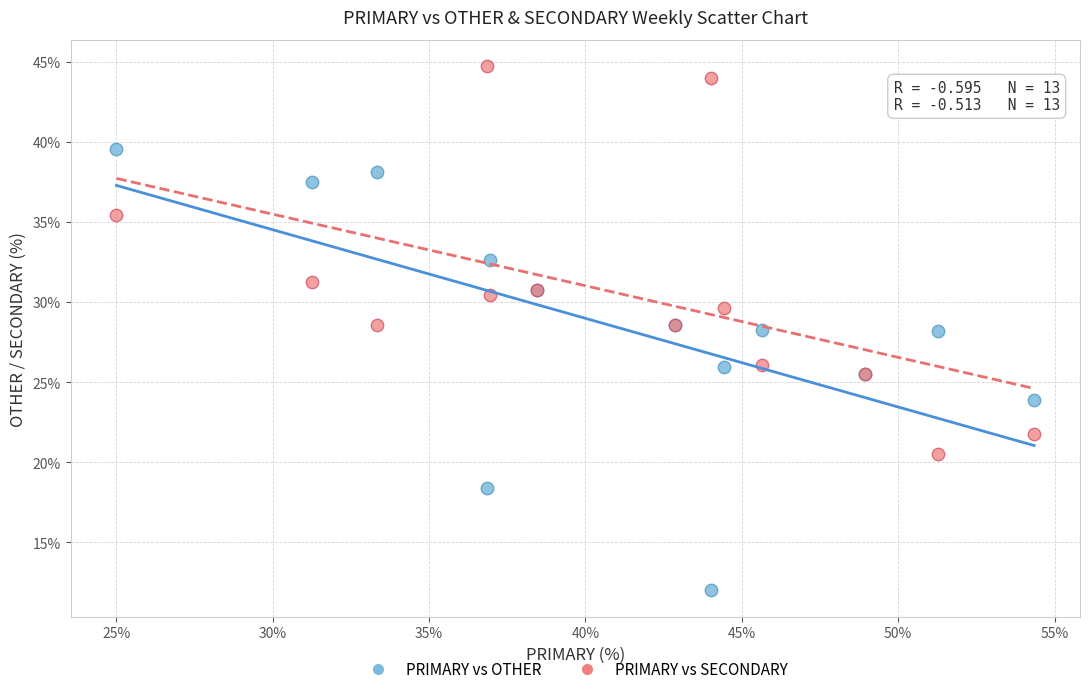

Which series contains the lowest Y value?

PRIMARY vs OTHER